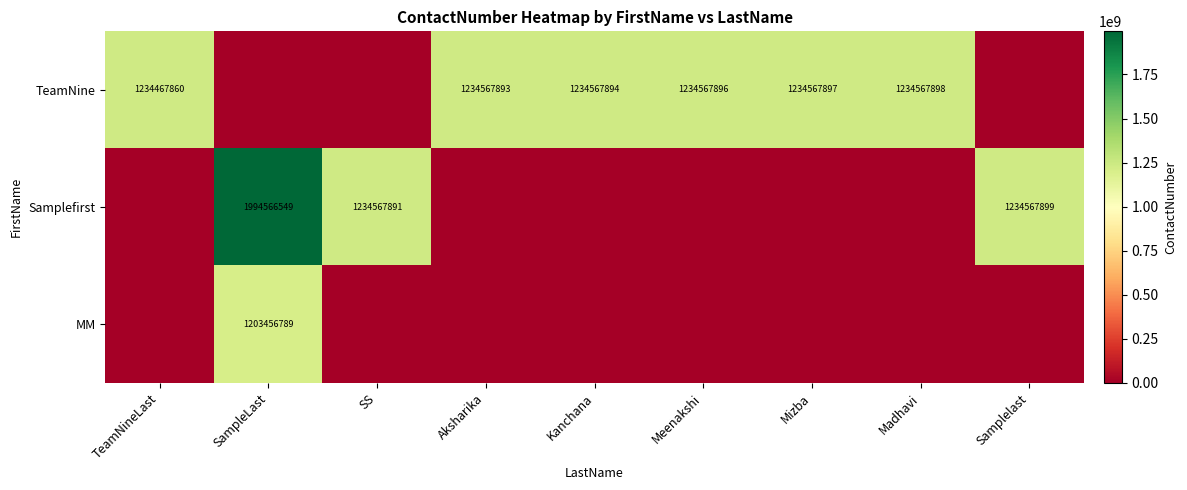

True or false: TeamNine has a value of 1234567893 at Aksharika.

True